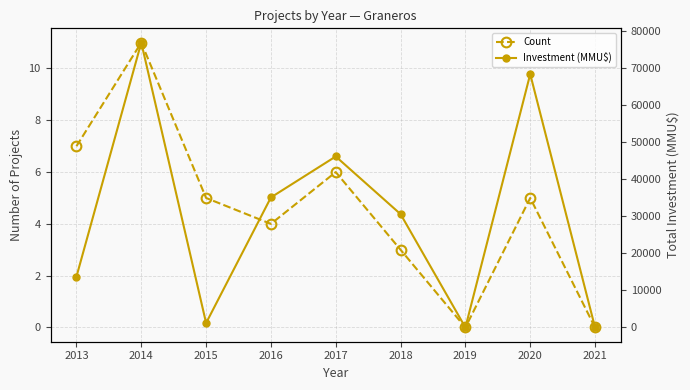

Which series has the largest total across all categories?

Investment (MMU$)